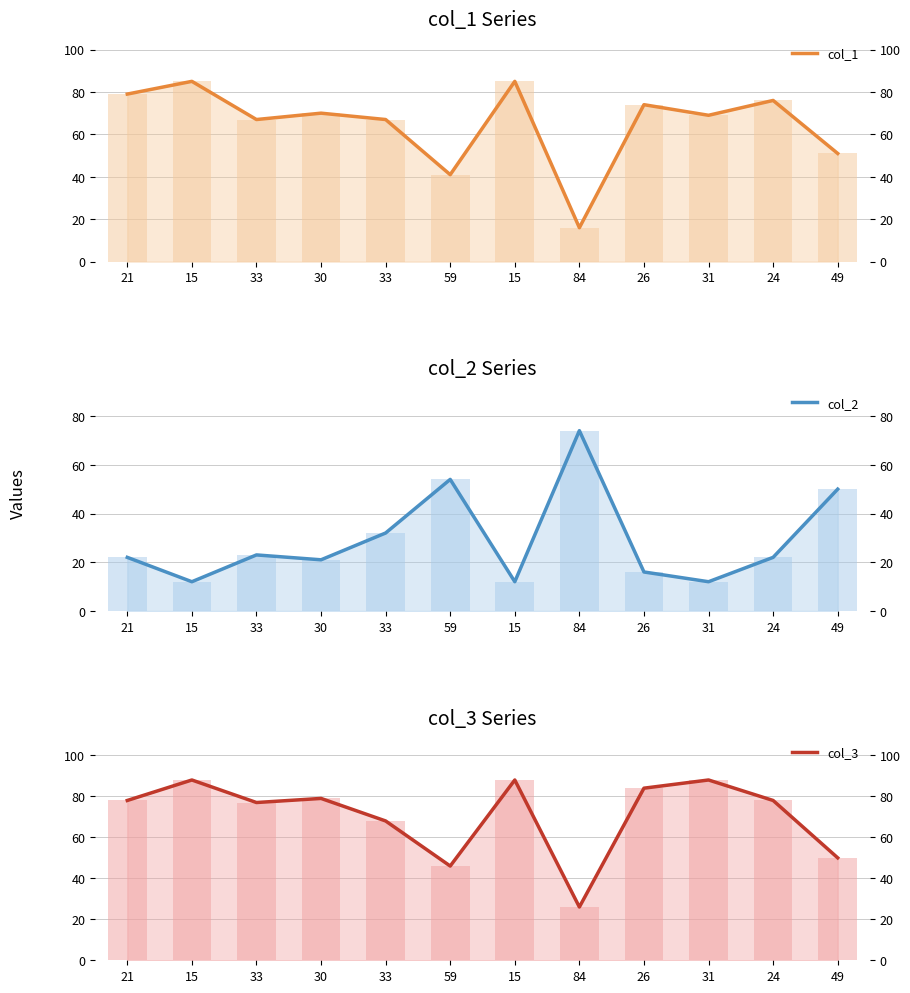

The col_1 series shows 85 at 15. True or false?

True